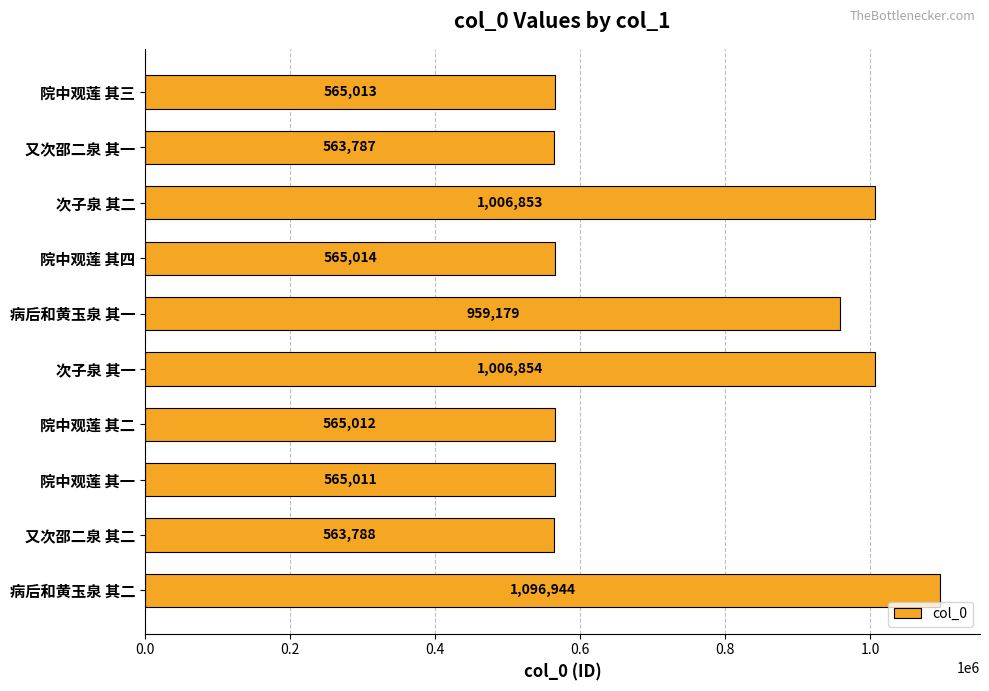

What position from the top is 院中观莲 其四?

4